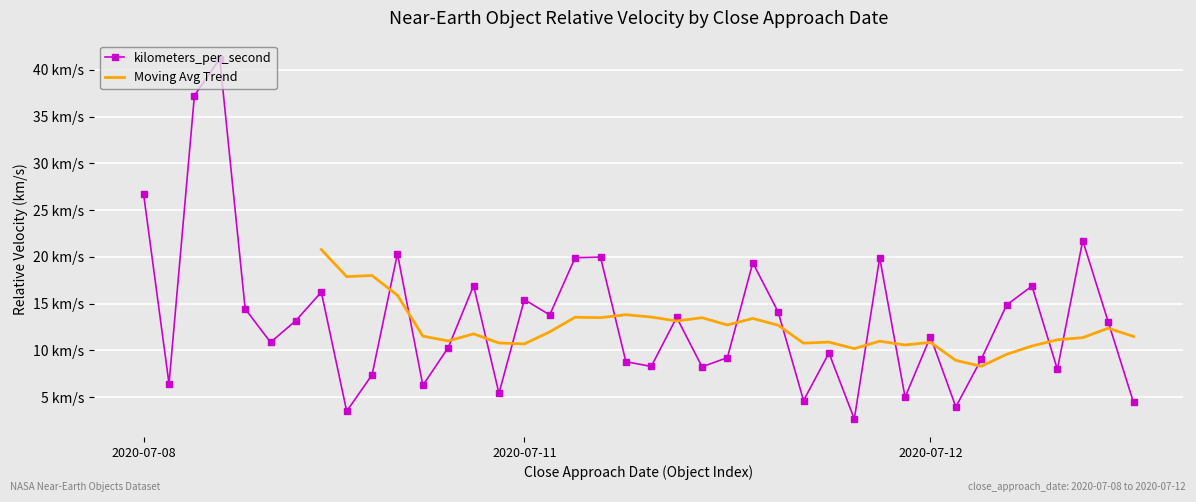

How many points are lower than both their immediate neighbors (excluding endpoints)?

13